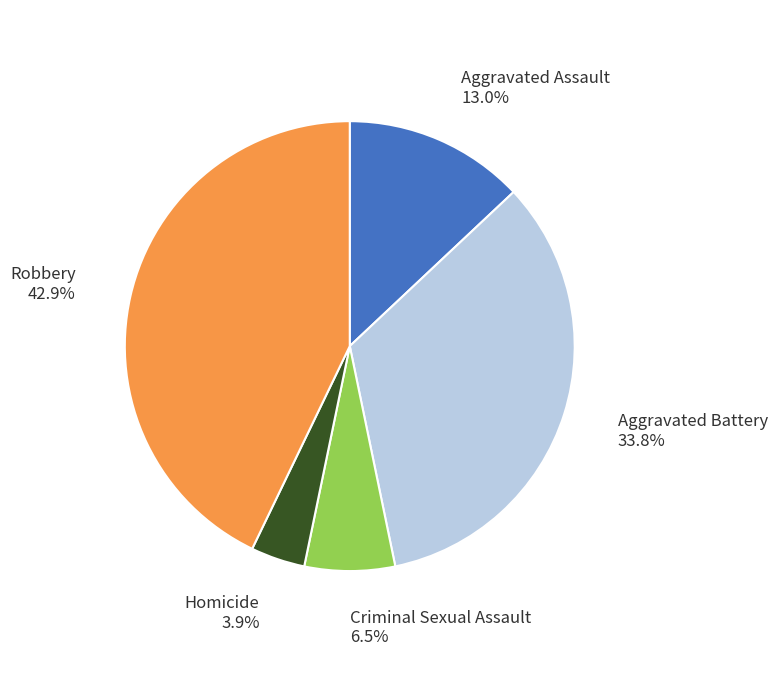

Between Aggravated Assault and Robbery, which is larger?

Robbery